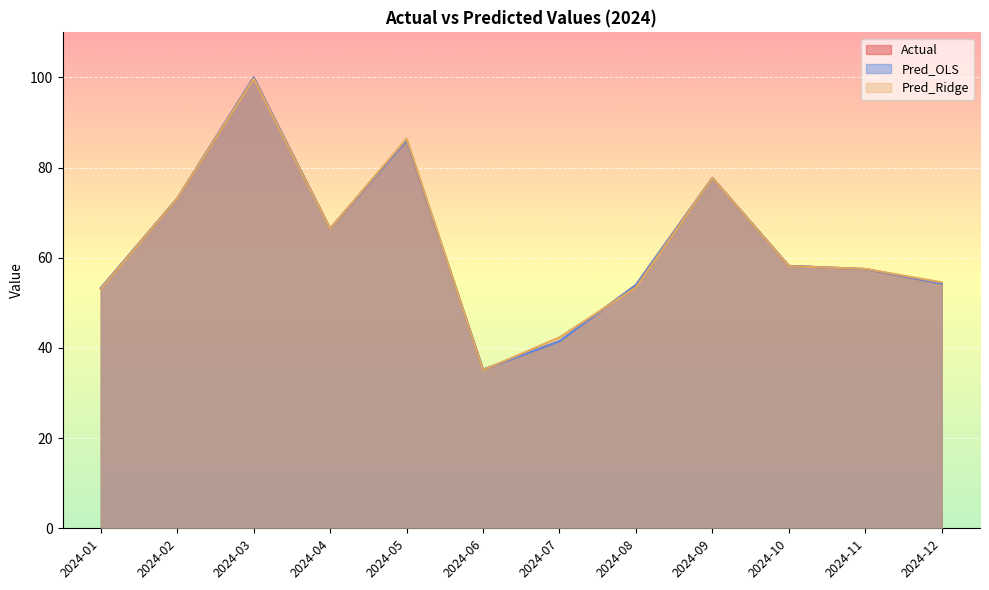

Which category has the lowest value in the Actual series?

2024-06